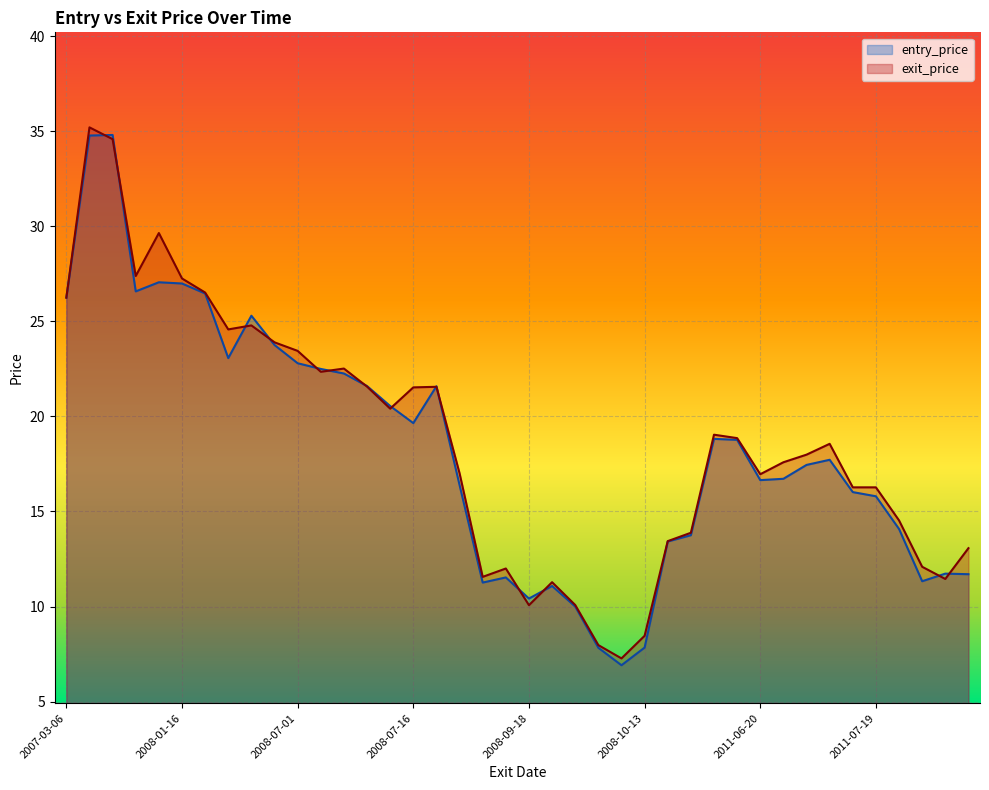

Where is the first local maximum for entry_price?

2007-12-21